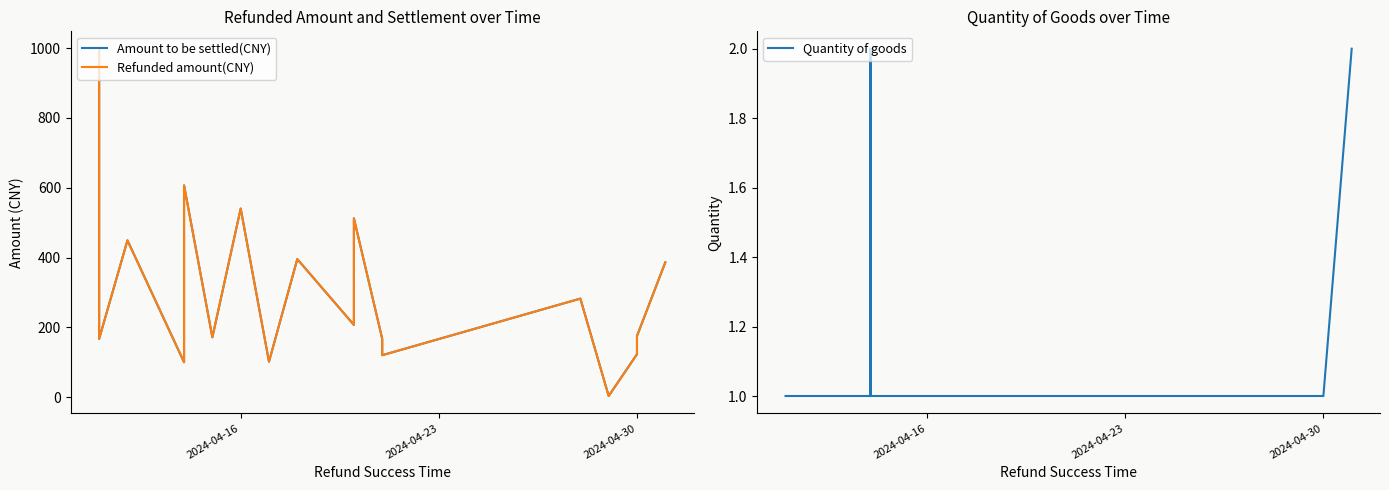

At how many categories does at least one series exceed 526?

3